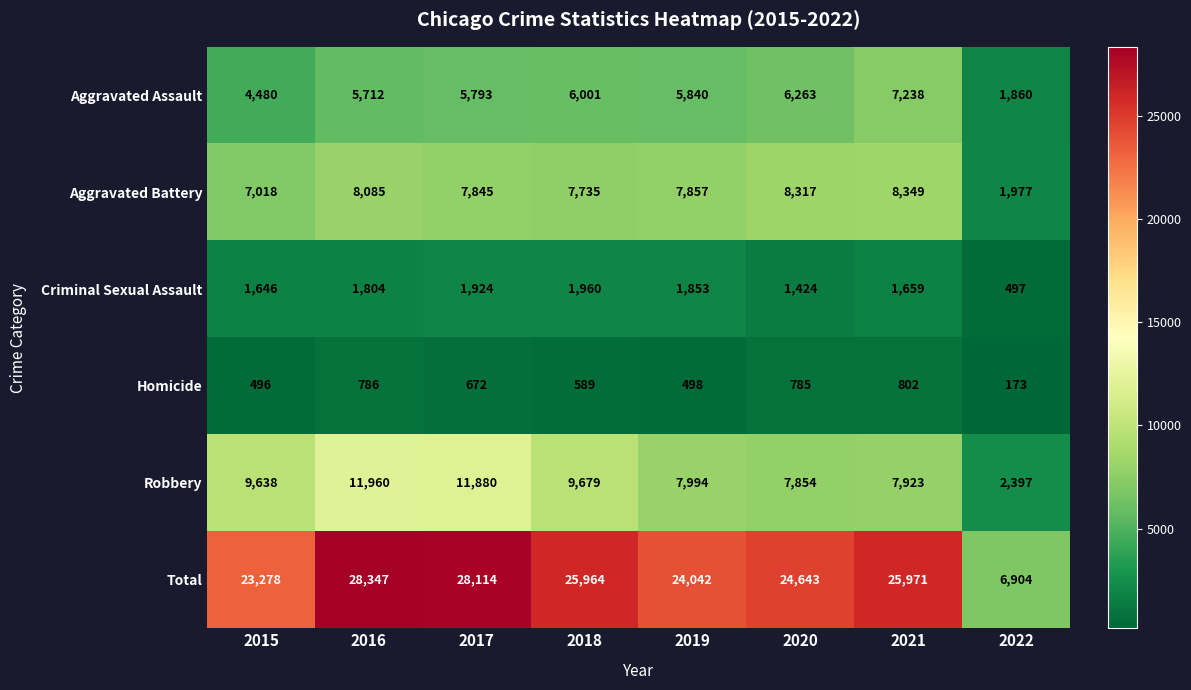

What is the smallest value displayed?

173